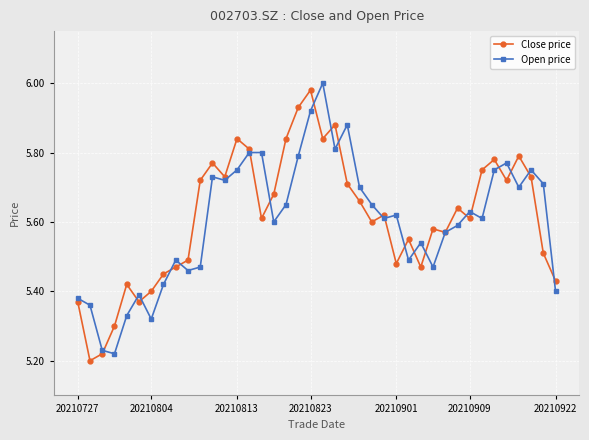

True or false: Open price has more than 0 points higher than both neighbors.

True